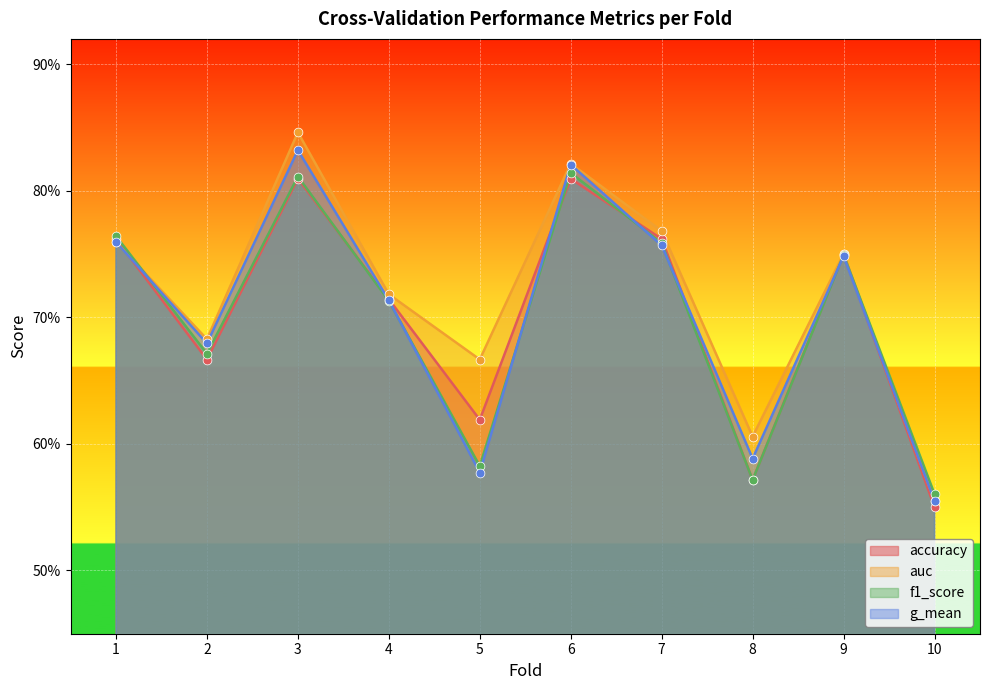

At how many categories does at least one series exceed 0?

10